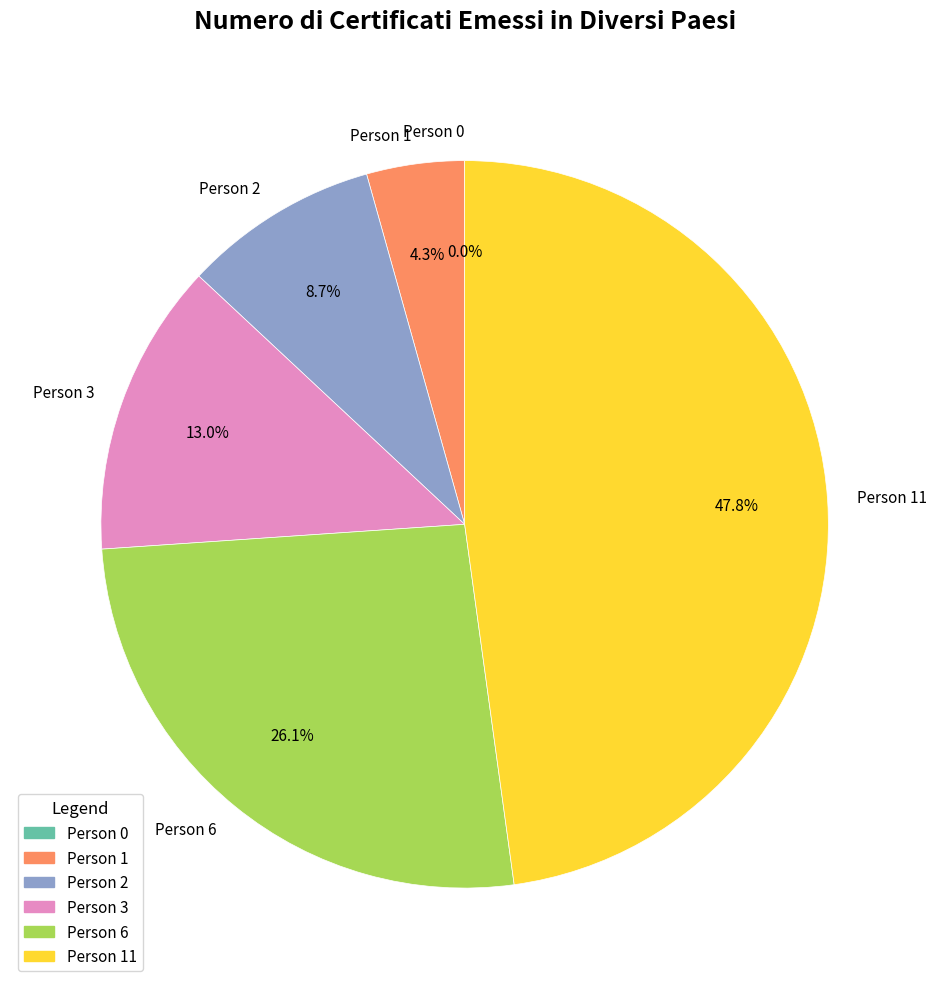

To the nearest percent, what percentage of the pie is Person 1?

4%